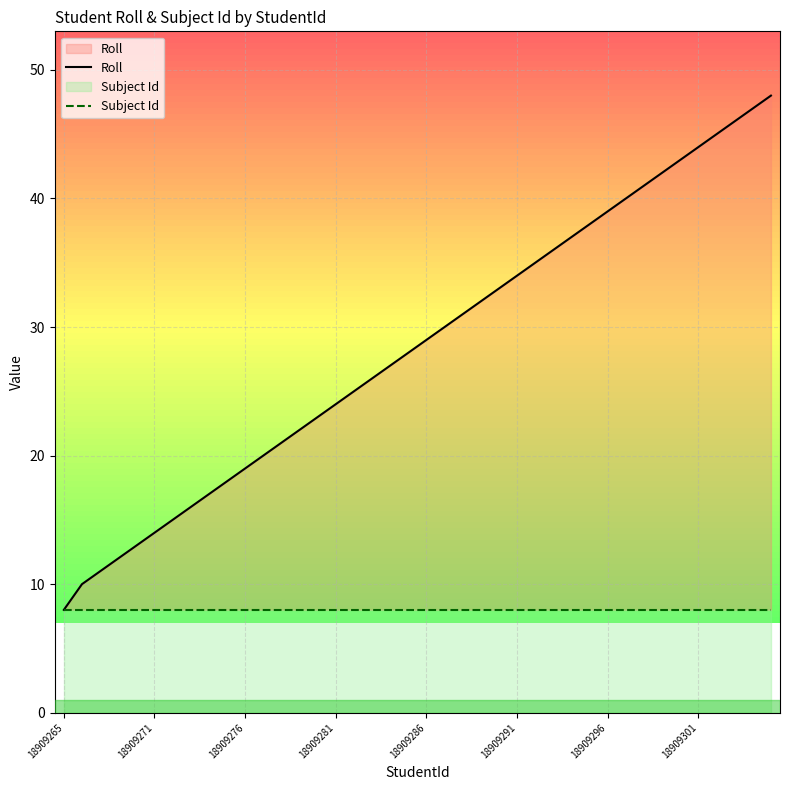

Rank the series by their maximum value, from lowest to highest.

Subject Id, Roll